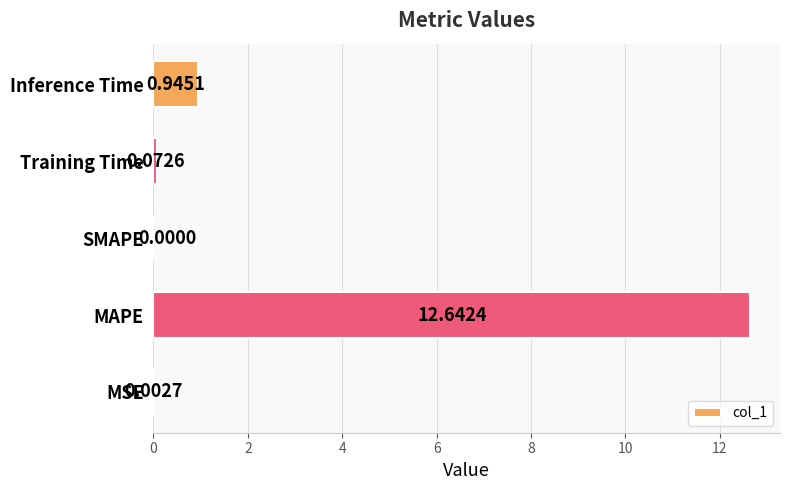

Does the chart contain stacked bars?

No